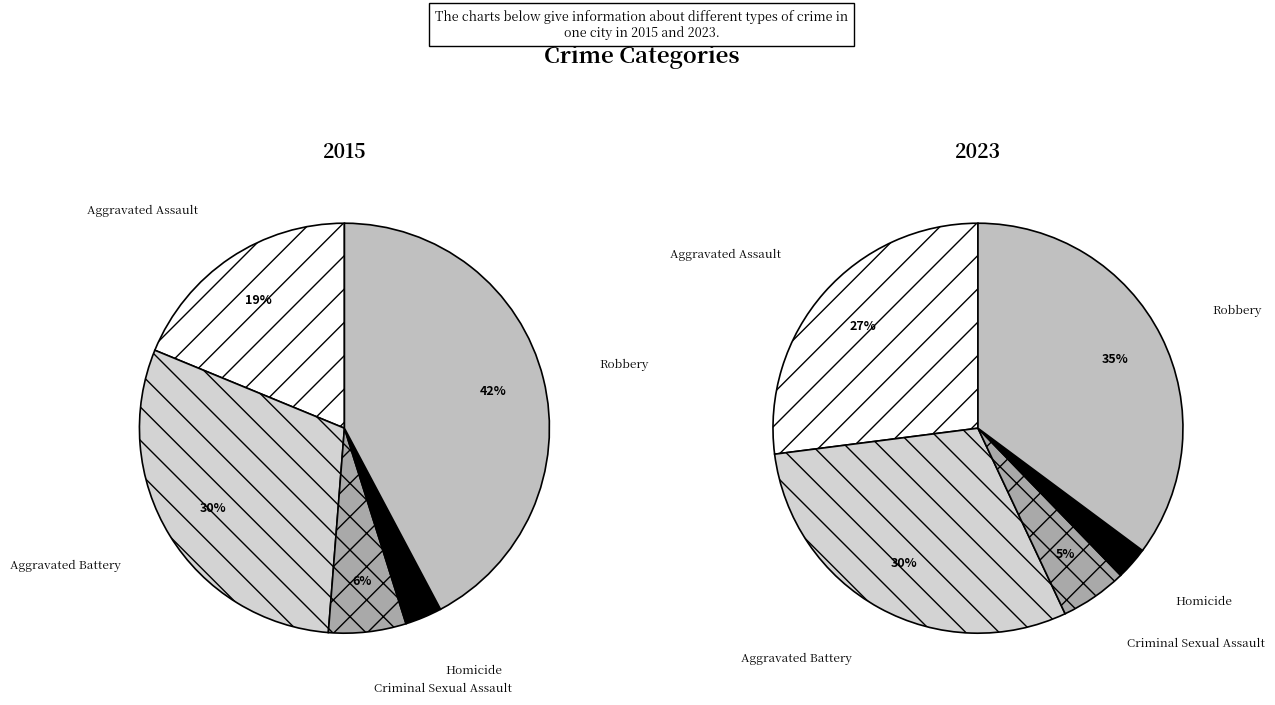

To the nearest percent, what percentage of the pie is Robbery?

42%